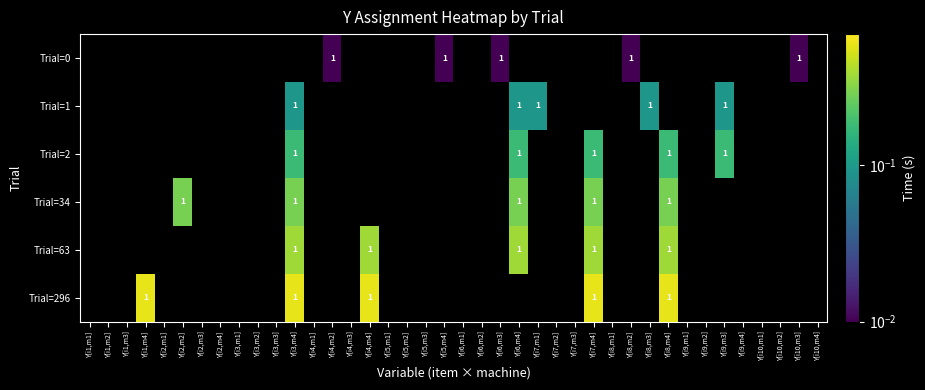

At which category is the sum across all series the highest?

Y[i3,m4]